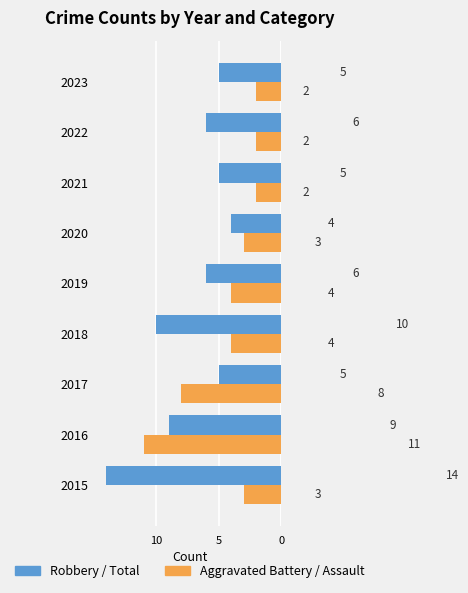

What is the total value across all series at 2020?

7